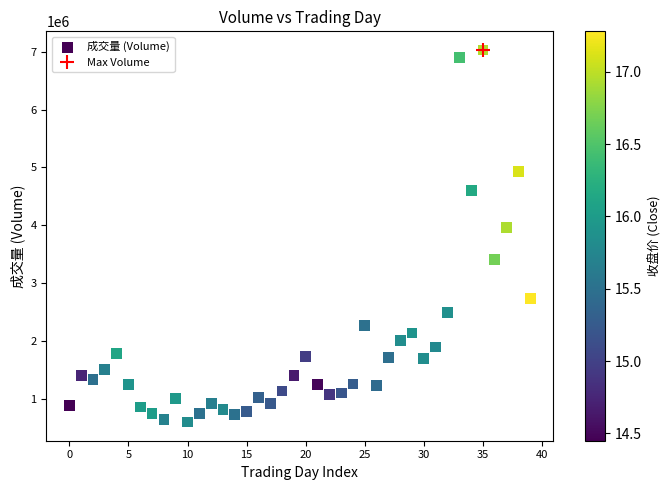

What Y value in the scatter plot is closest to 3814773?

3959206